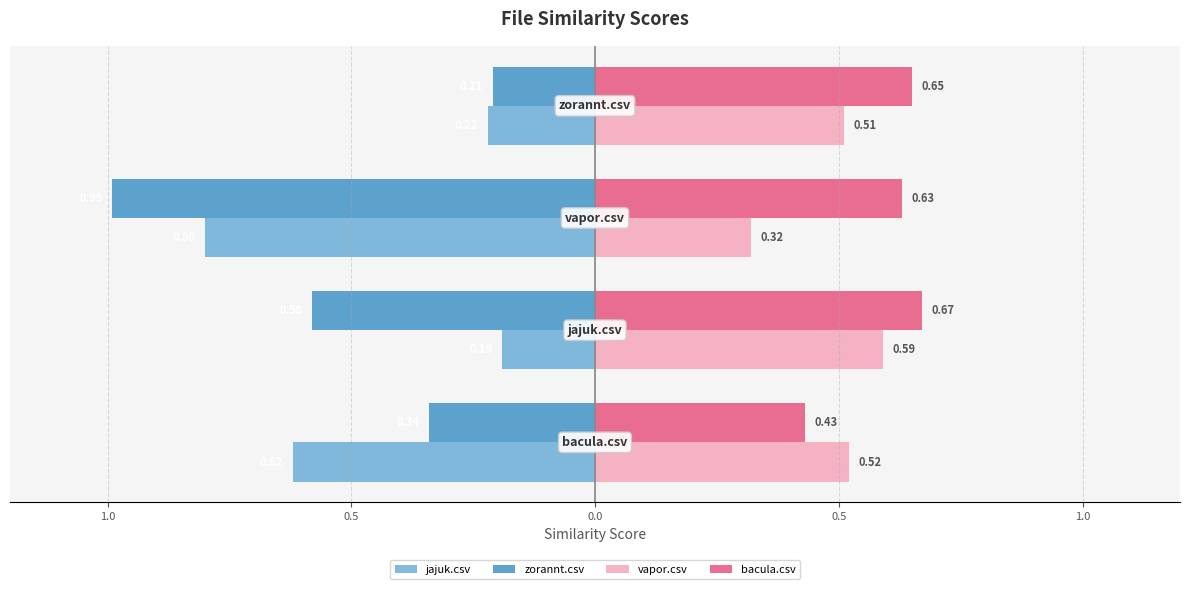

Reading right to left, extract all data points from this chart.

jajuk.csv: 0.0=-0.2	0.5=-0.8	1.0=-0.2	1.5=-0.6
zorannt.csv: 0.0=-0.2	0.5=-1.0	1.0=-0.6	1.5=-0.3
vapor.csv: 0.0=0.5	0.5=0.3	1.0=0.6	1.5=0.5
bacula.csv: 0.0=0.7	0.5=0.6	1.0=0.7	1.5=0.4